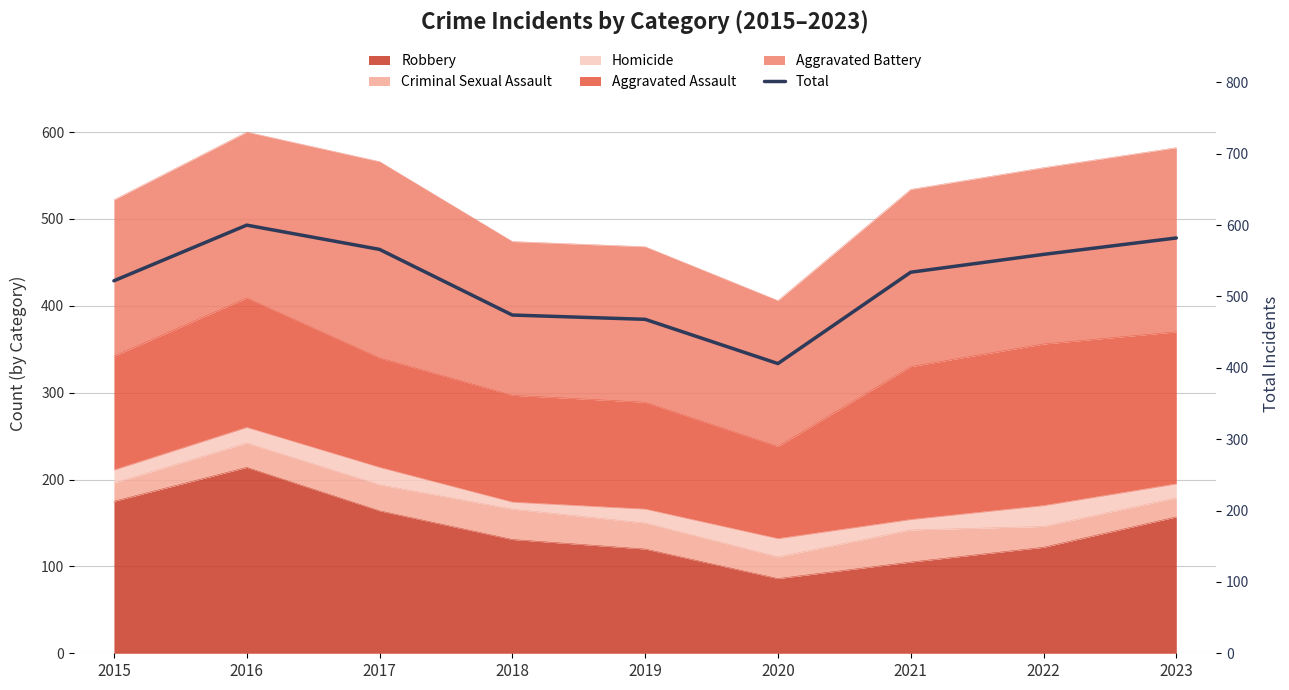

Read the value at 2016, to the nearest 50.

600